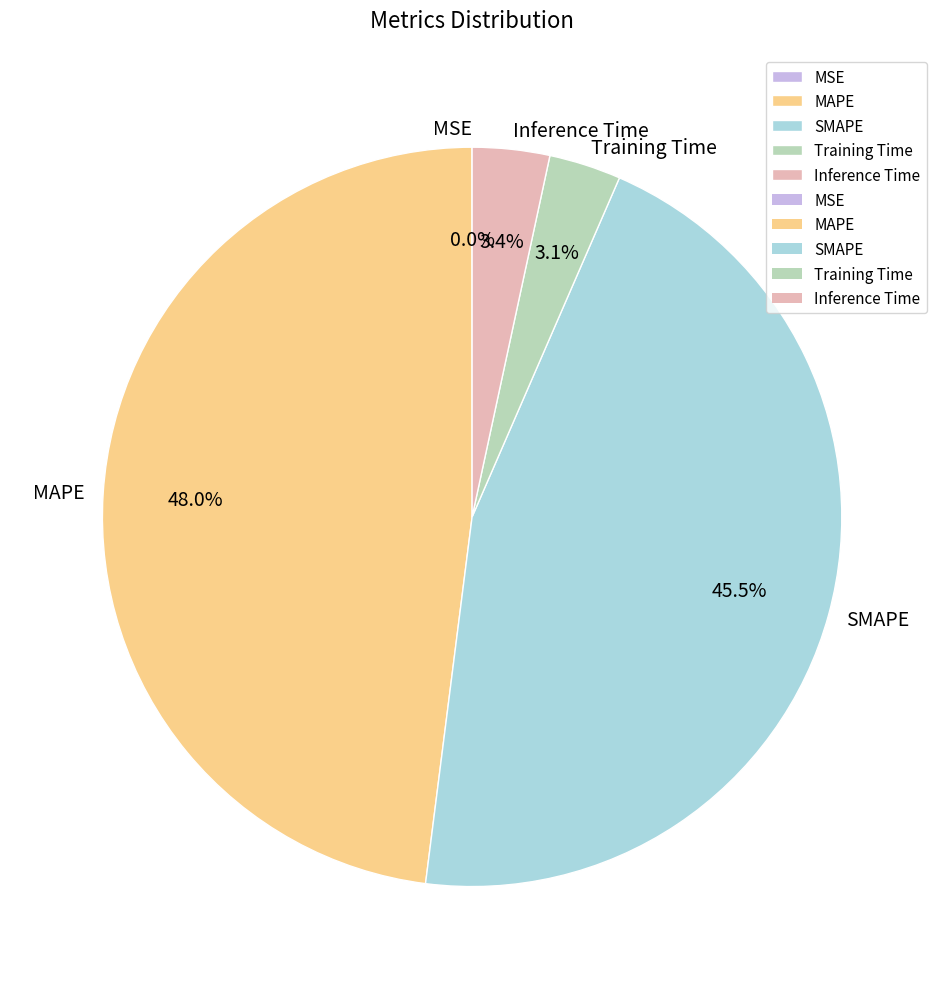

Does SMAPE represent more than half of the total?

No